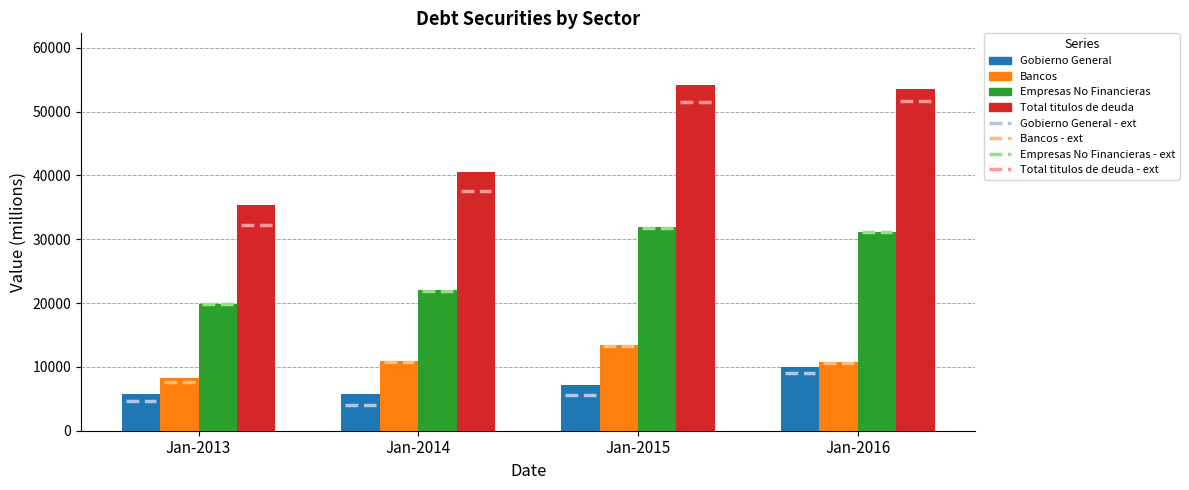

Rank the series at Jan-2016 from lowest to highest value.

Gobierno General, Bancos, Empresas No Financieras, Total titulos de deuda